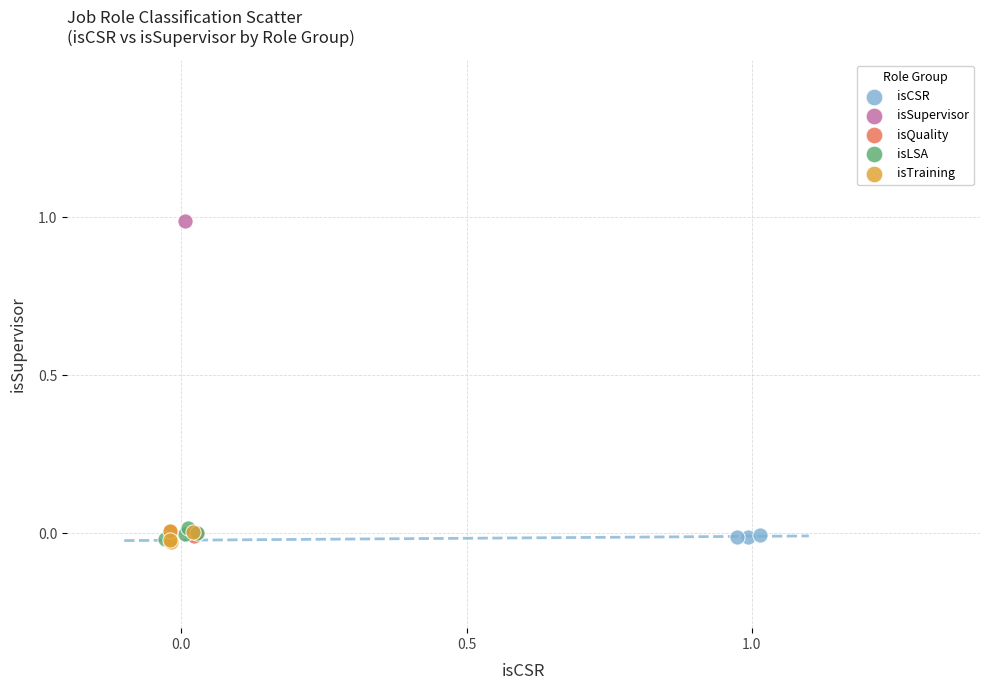

What are all the series names shown in the legend?

isCSR, isSupervisor, isQuality, isLSA, isTraining